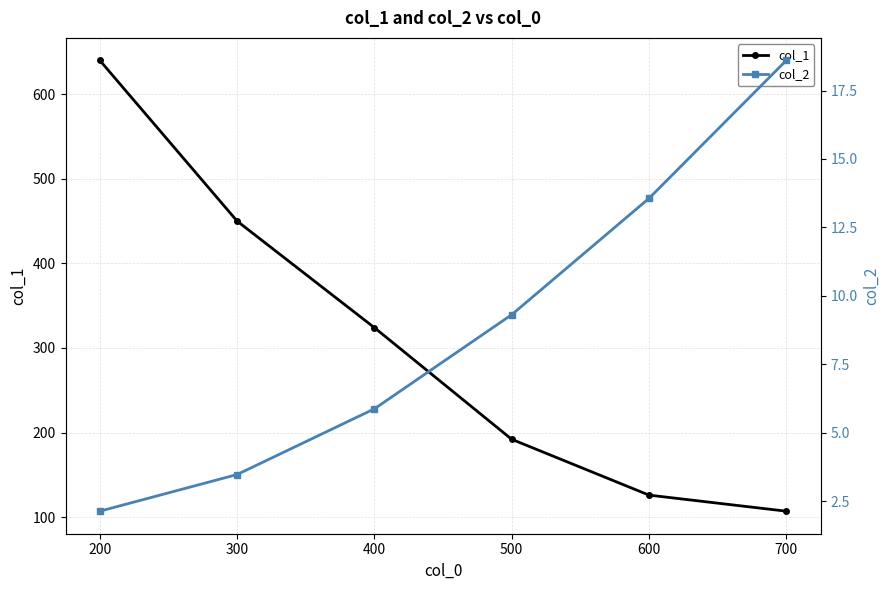

What is the sum of all col_2 values?

52.9